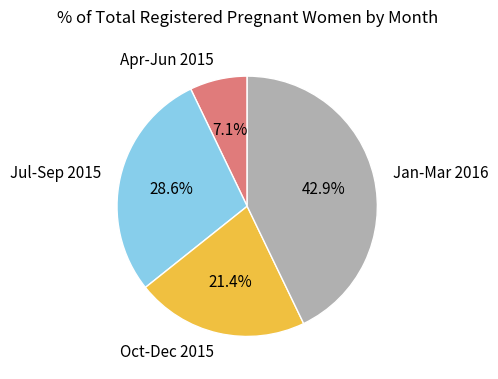

Approximately how many times larger is the value at Jul-Sep 2015 compared to Oct-Dec 2015?

1.3